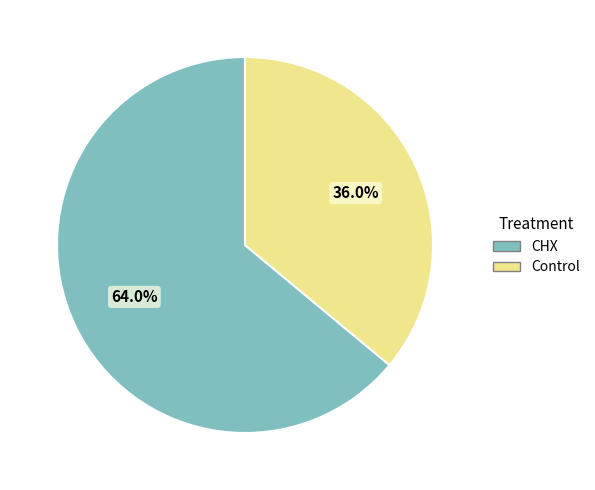

How many segments does this pie chart have?

2